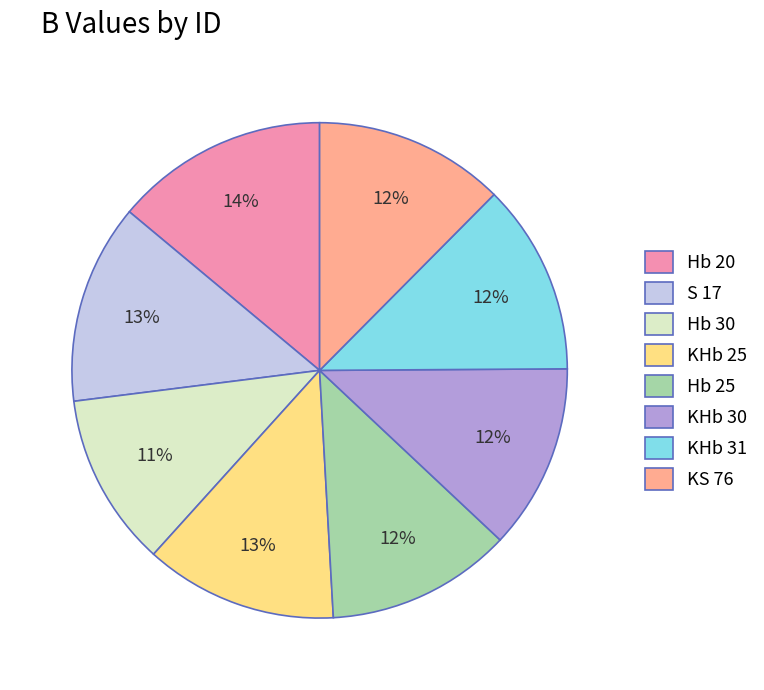

Is the sum of KHb 31 and S 17 greater than half?

No